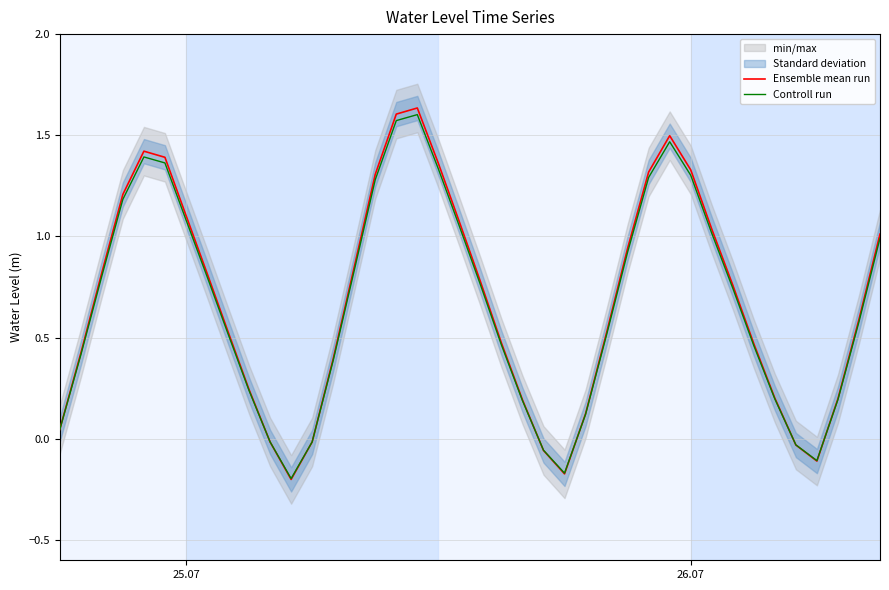

Does the chart display data point markers on the line(s)?

No